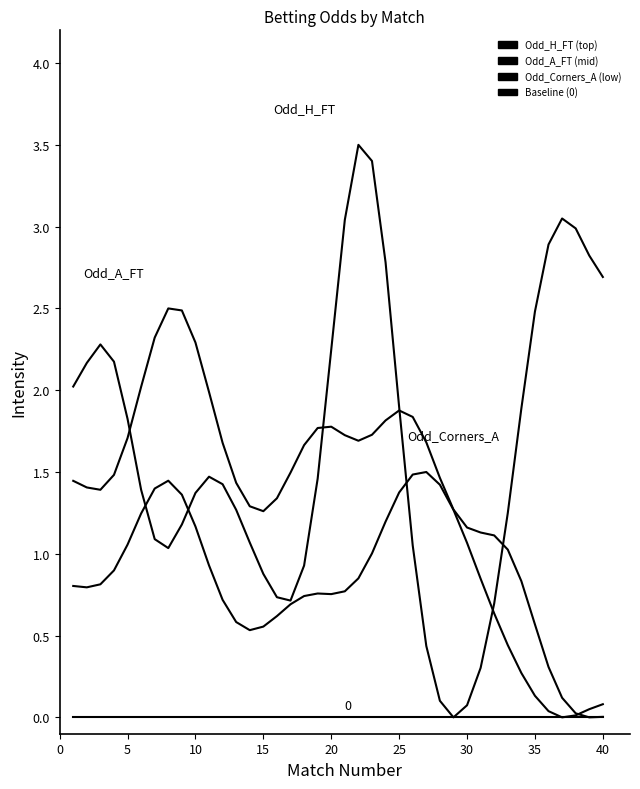

True or false: Odd_A_FT and Odd_H_FT cross at least once.

True